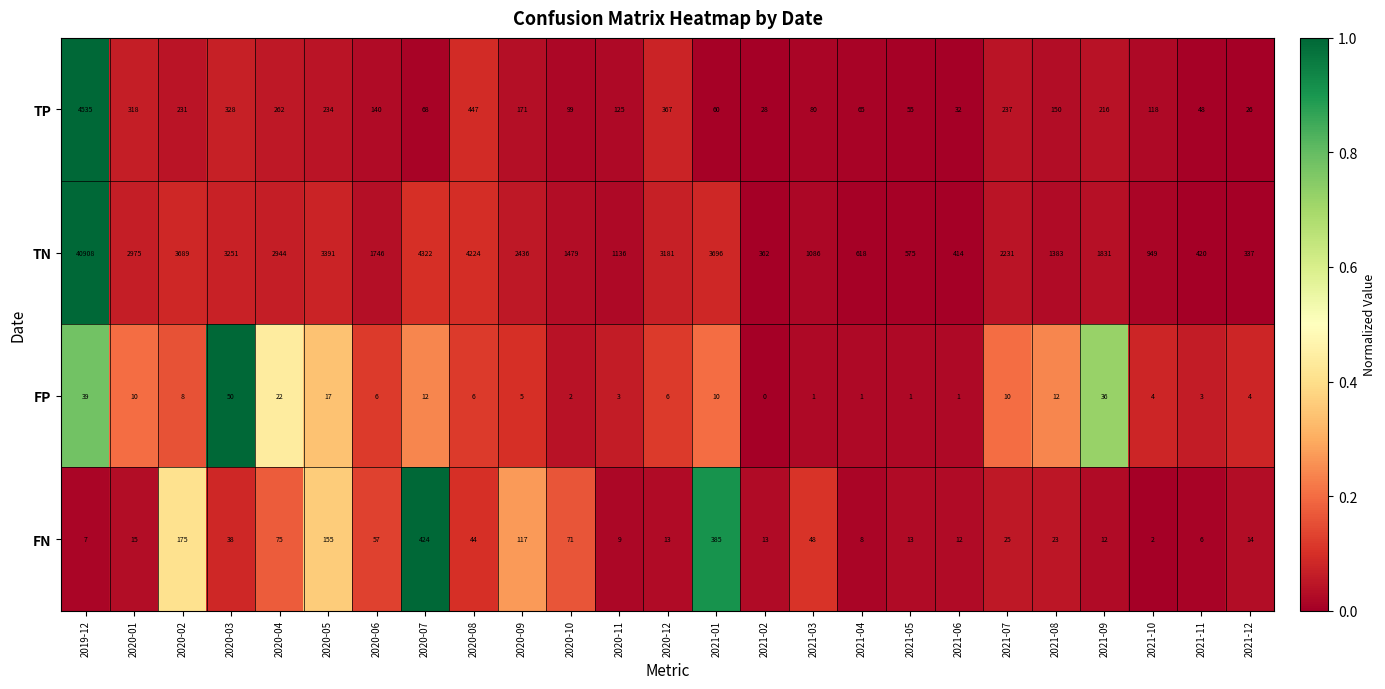

What is the spread (max minus min) of values at 2020-03?

3213